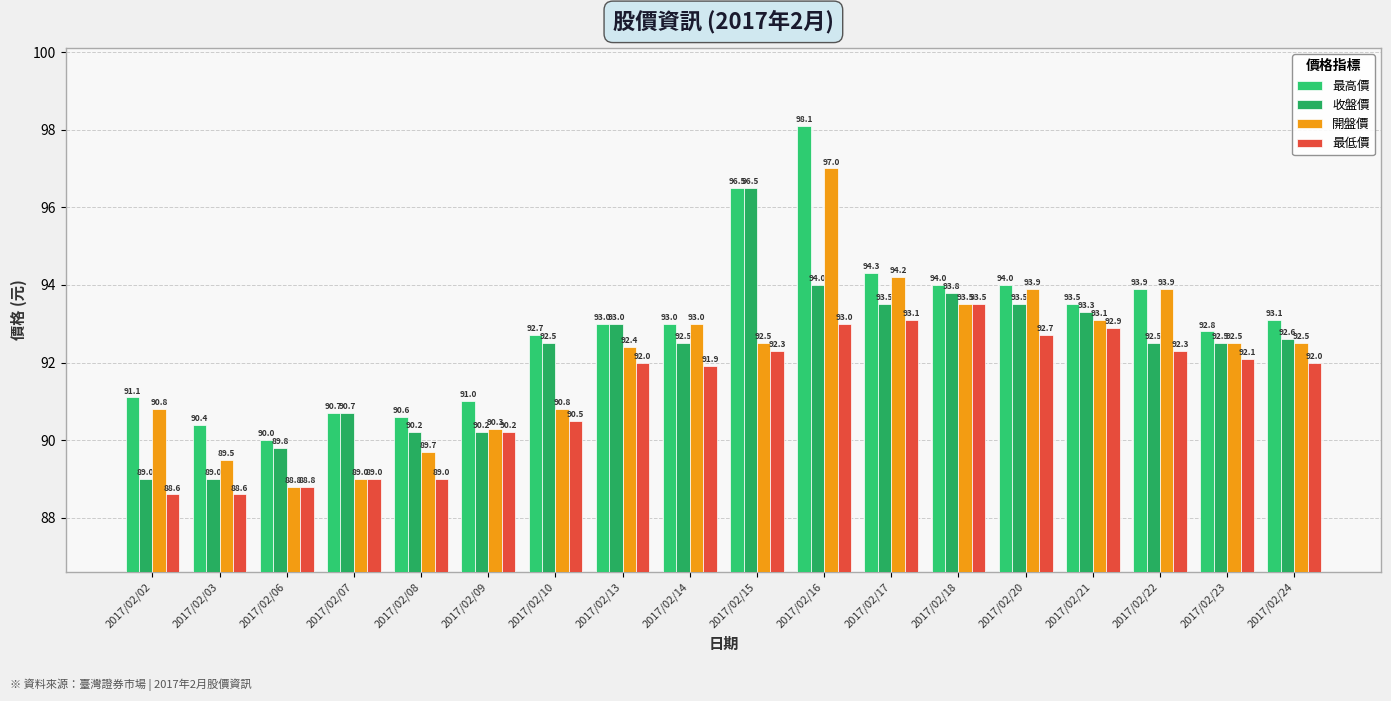

At which label does 開盤價 first exceed 92?

2017/02/13